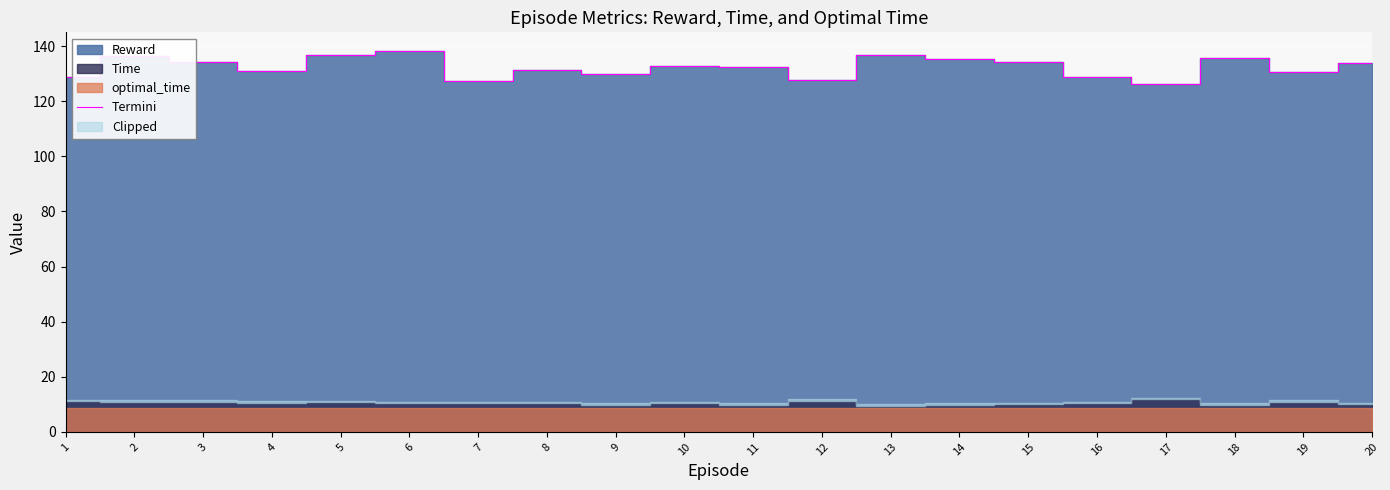

What is the ratio of the value at 4 to the value at 2?

1.0